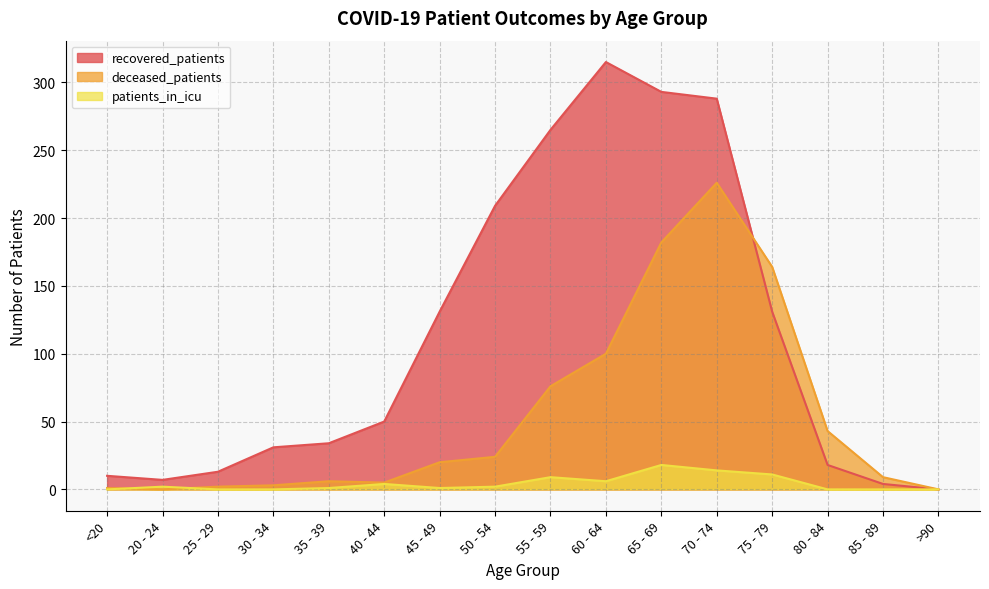

What is the difference between the recovered_patients values at 50 - 54 and 30 - 34?

178